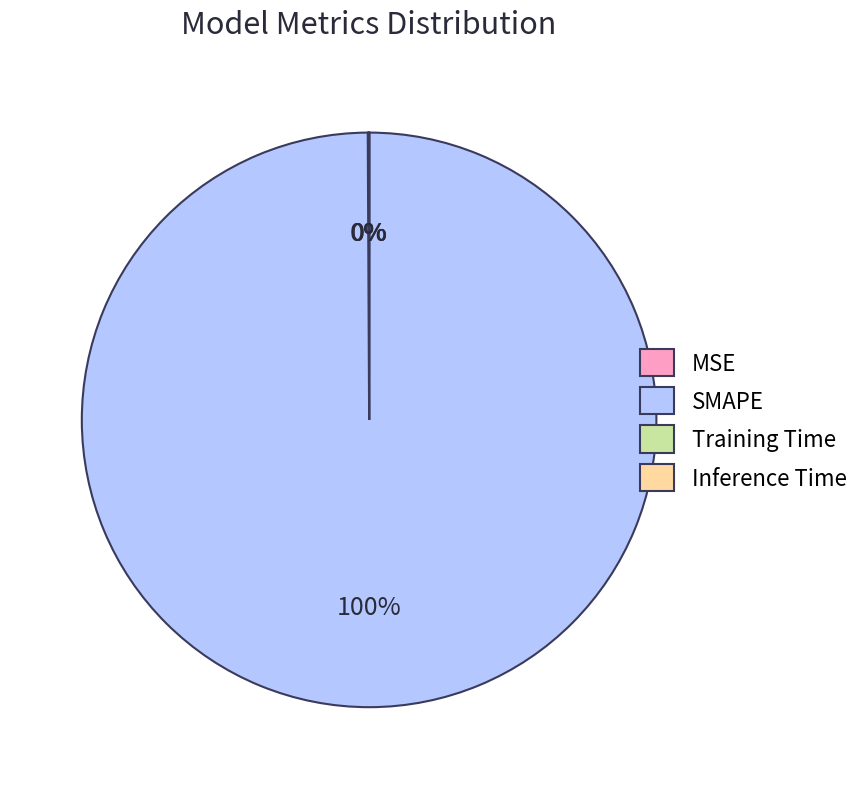

Is SMAPE the majority of the pie?

Yes